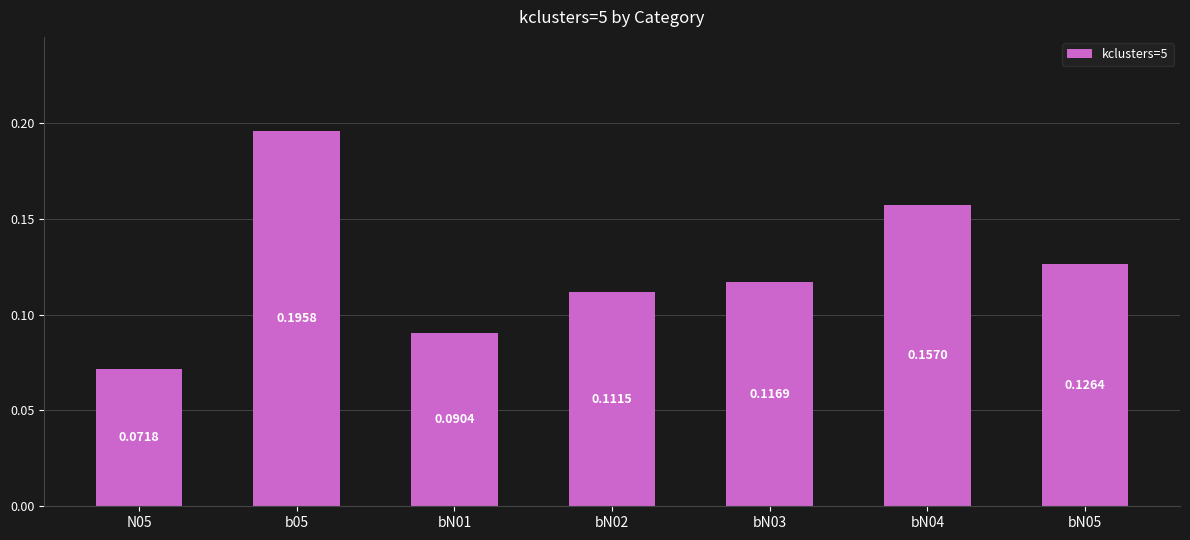

Does the chart contain any negative values?

No